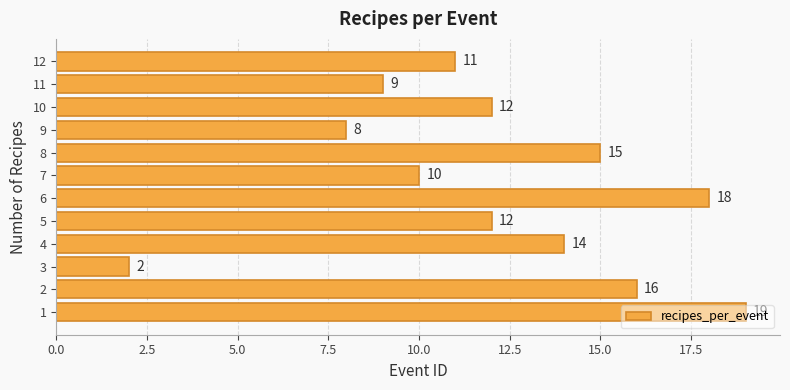

At which category does the chart reach its minimum across all series?

3